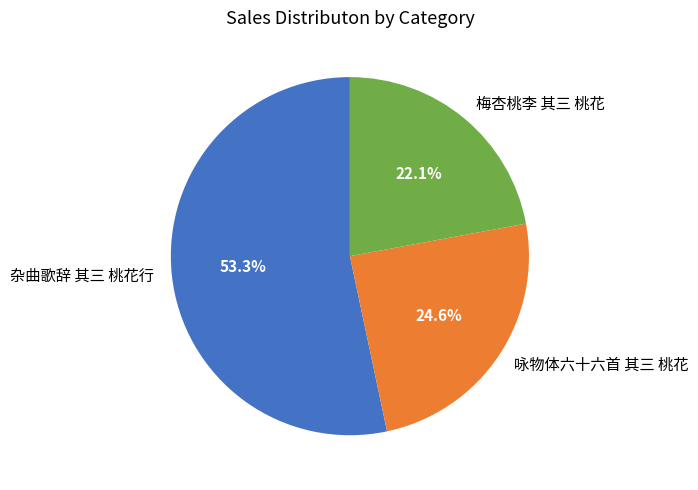

What is the smallest slice in the pie chart?

梅杏桃李 其三 桃花